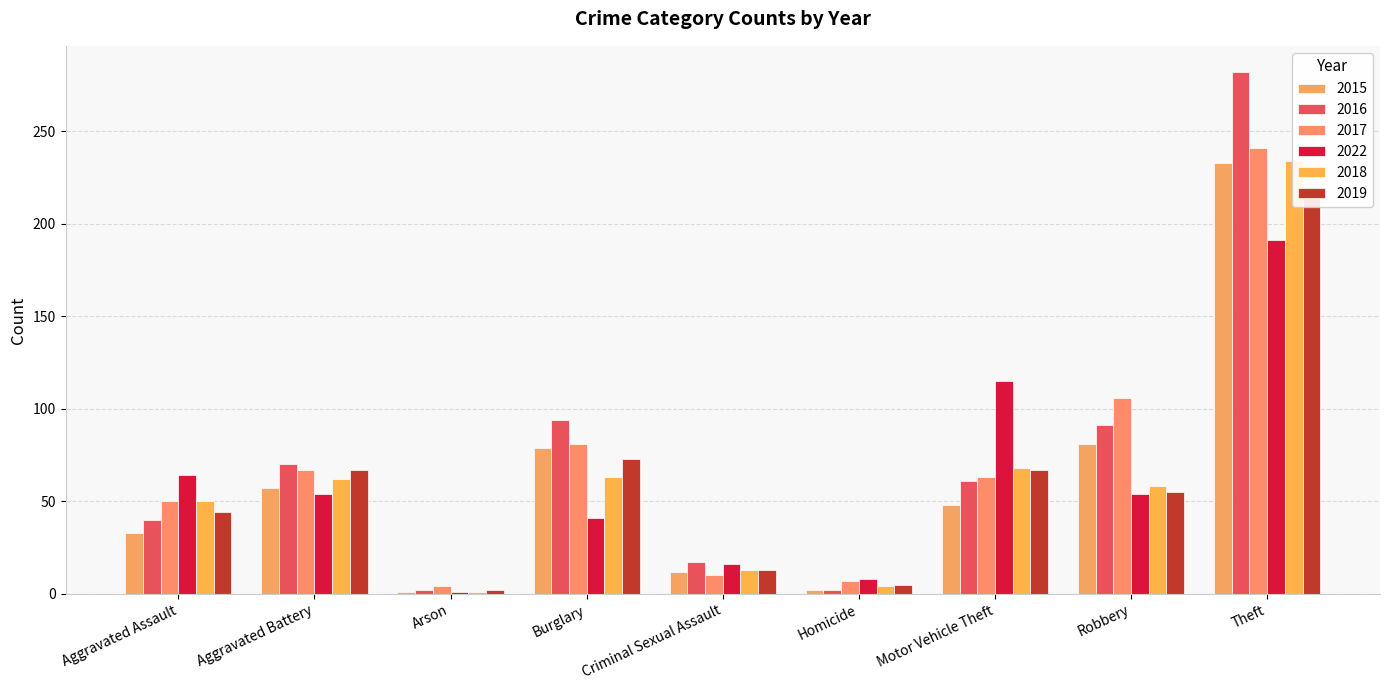

How many values in the 2015 series exceed 48?

4